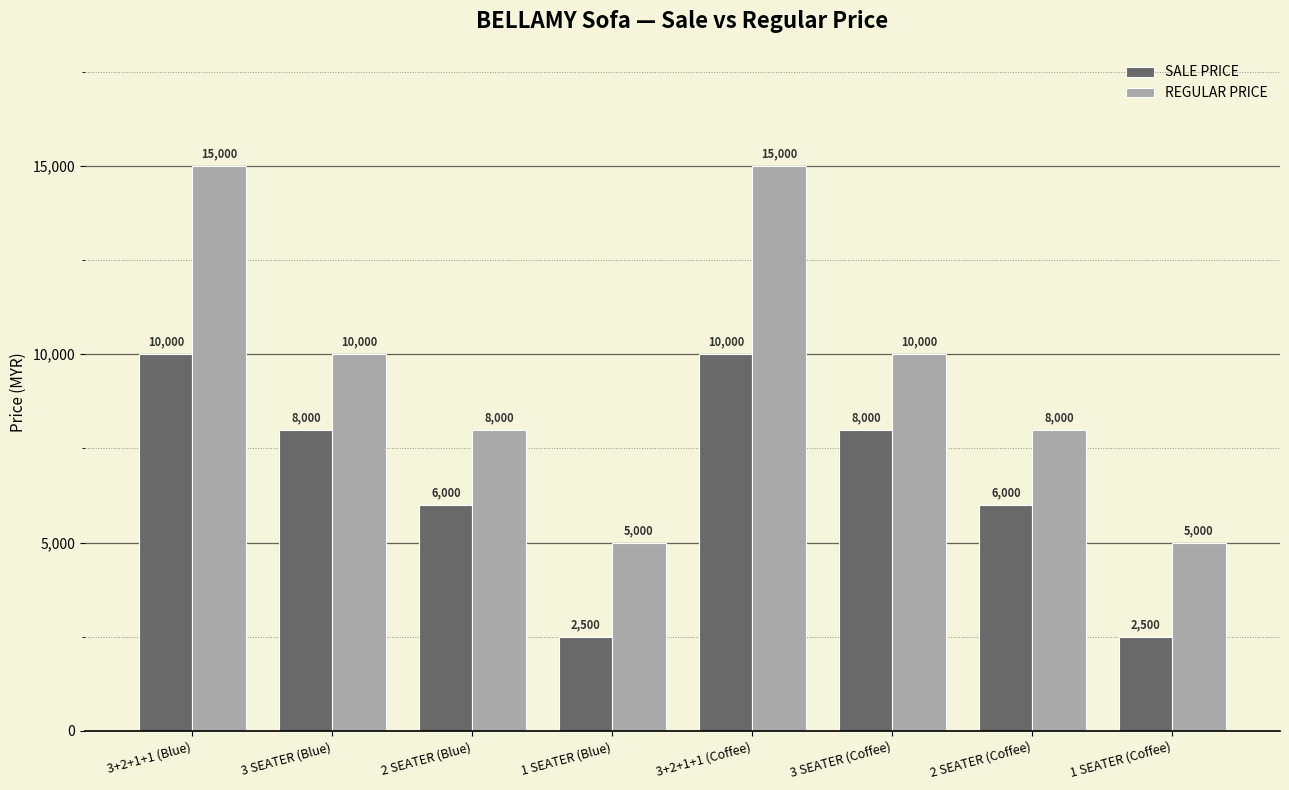

What is the total value across all series at 1 SEATER (Blue)?

7500